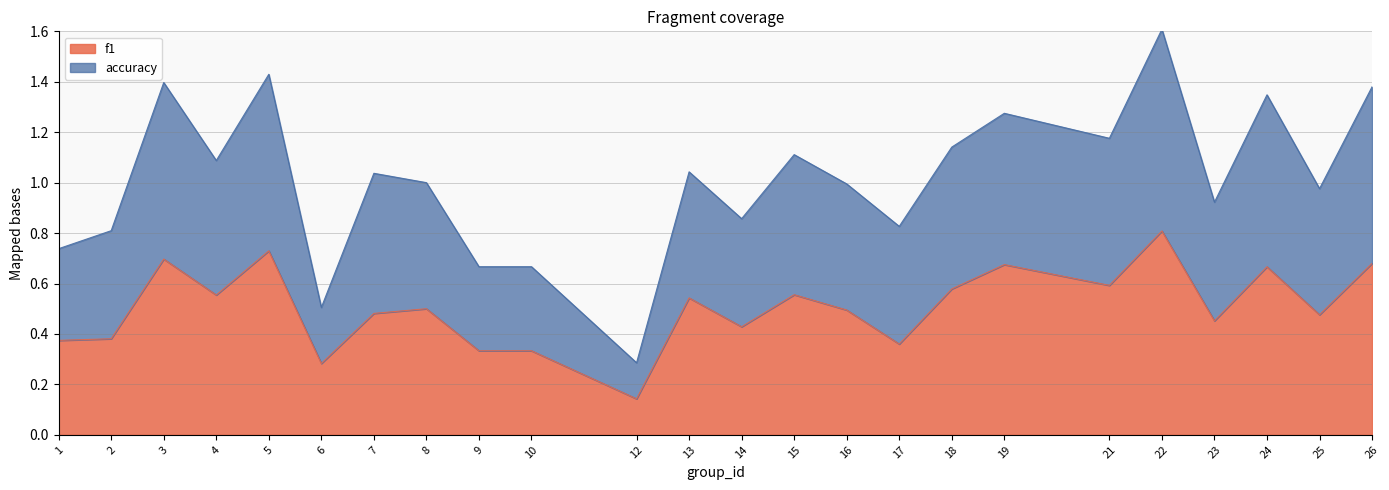

At how many categories does at least one series exceed 1?

12